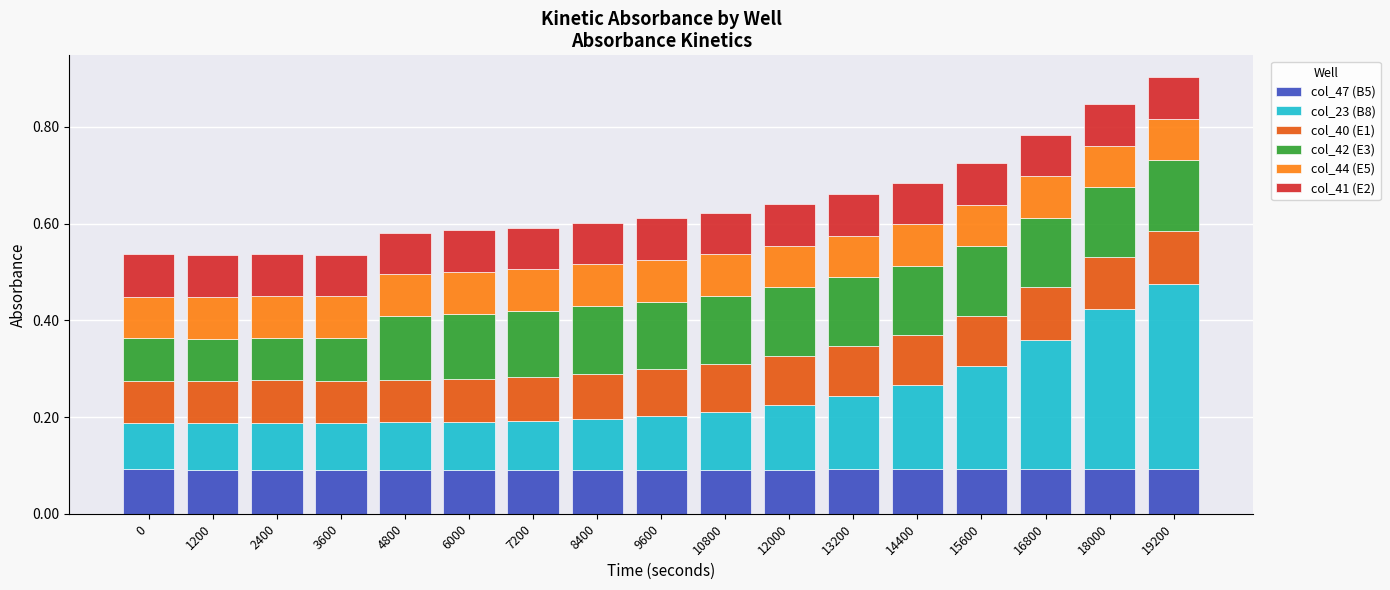

What is the sum of all col_47 (B5) values?

1.6